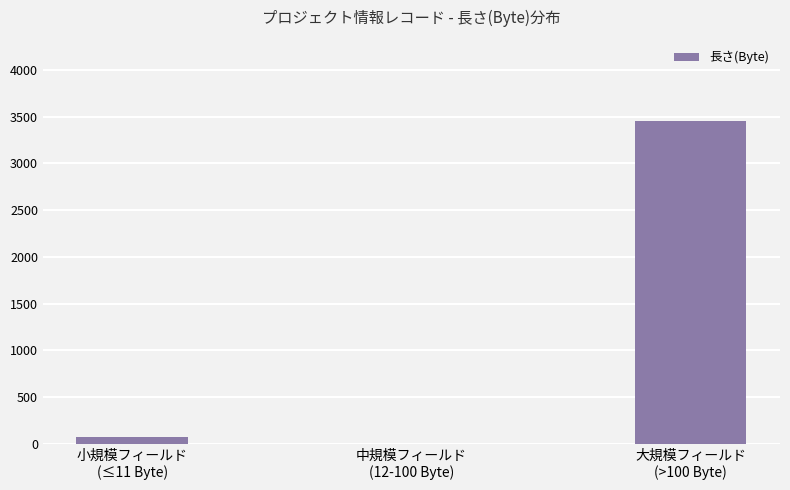

What is the sum of all values?

3530